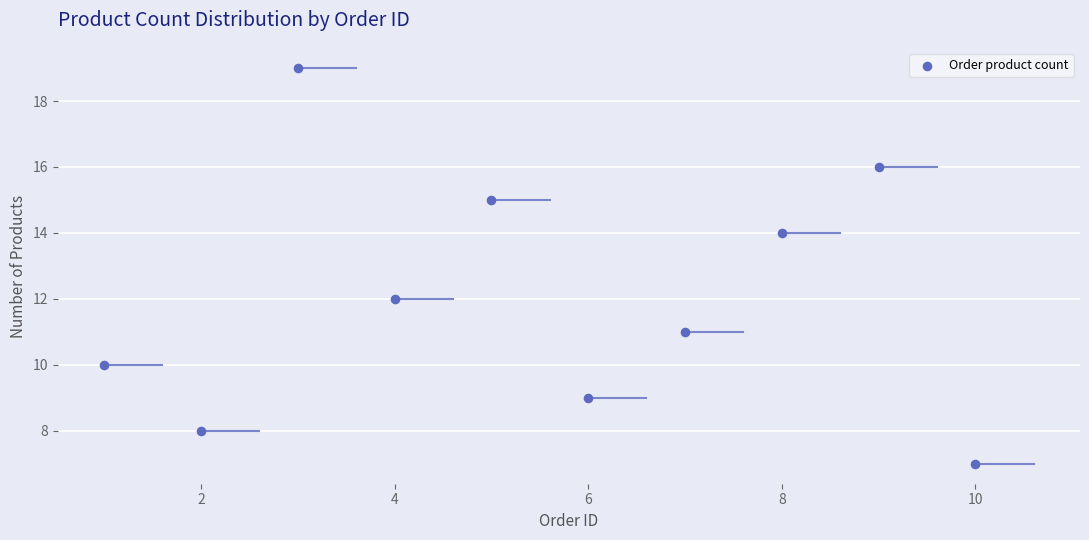

What is the range of X values (max minus min)?

9